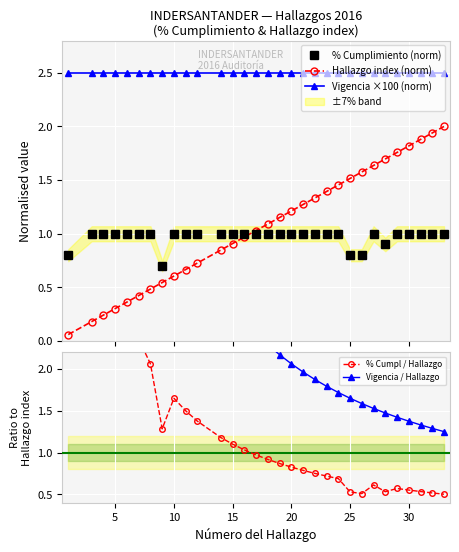

What is the lowest value of the Vigencia ×100 (norm) series?

2.5